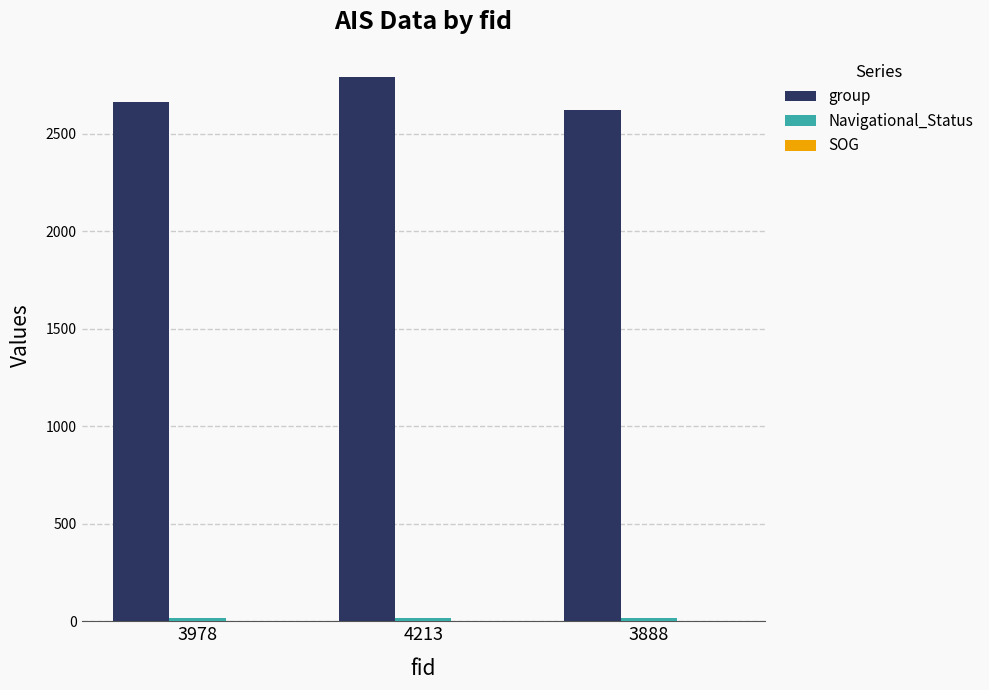

What is the total value across all series at 3888?

2636.3